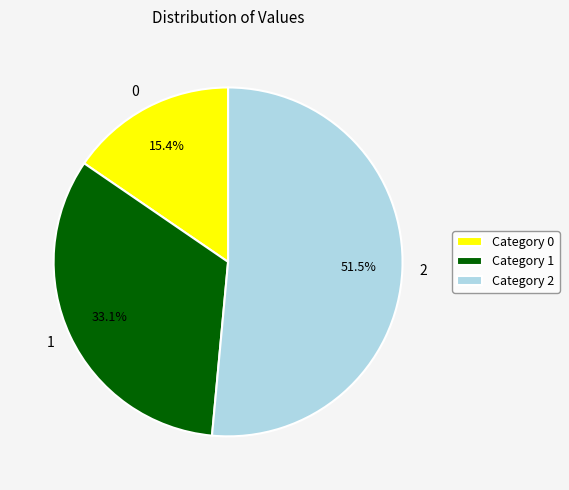

Which category accounts for the majority?

2